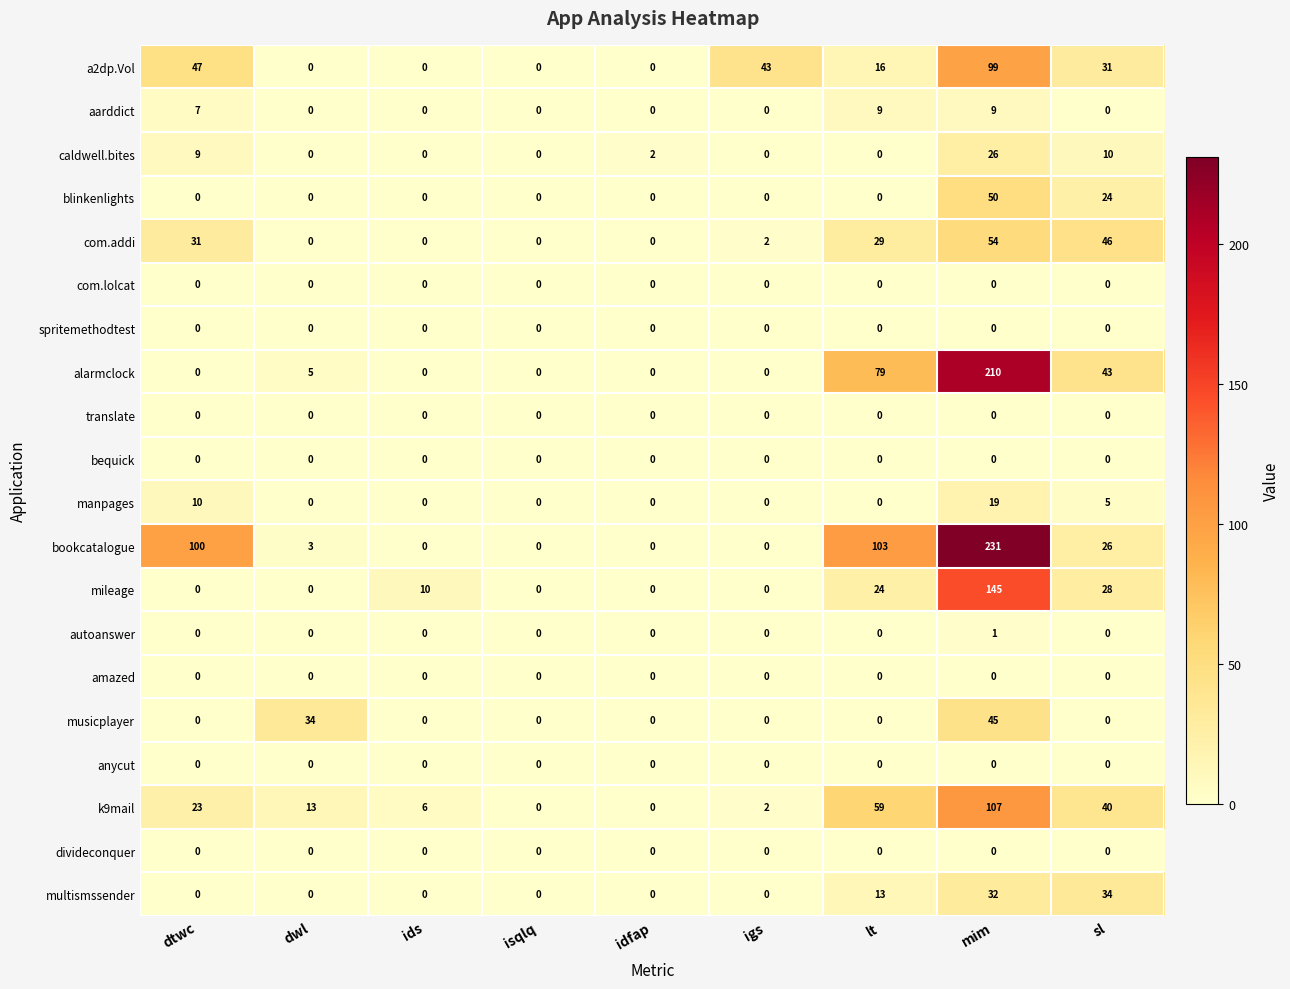

The mileage series shows 0 at dwl. True or false?

True